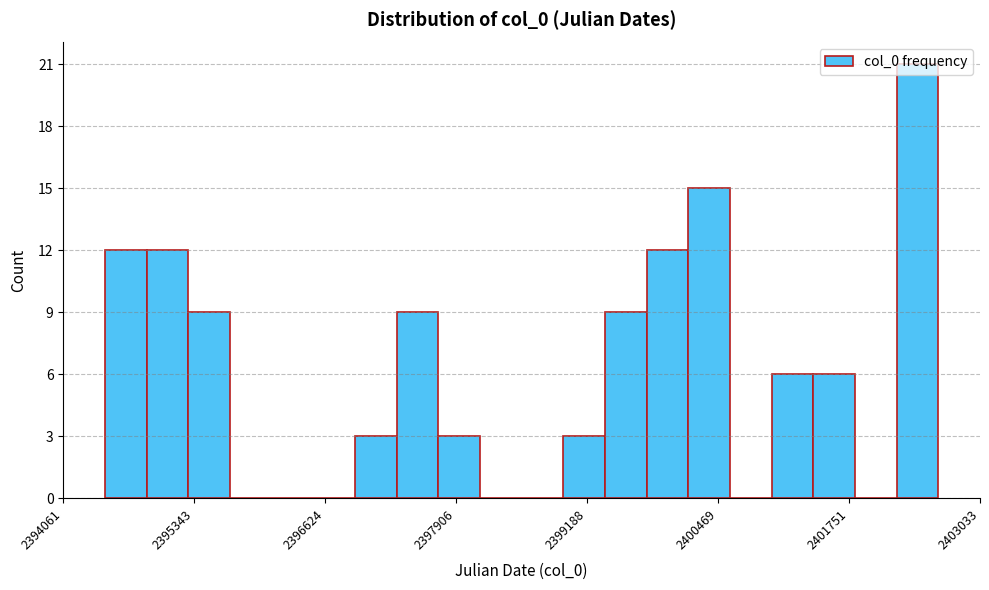

Around what value on the x-axis is the tallest bar? Give the approximate position of its centre, as read against the axis.

2402400